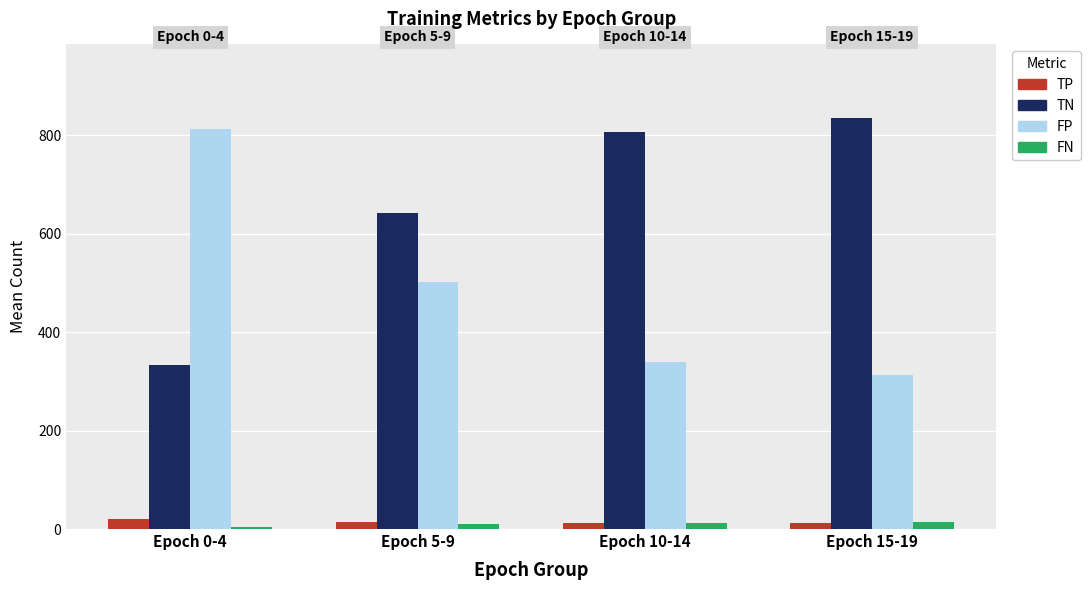

Which series has the largest total across all categories?

TN